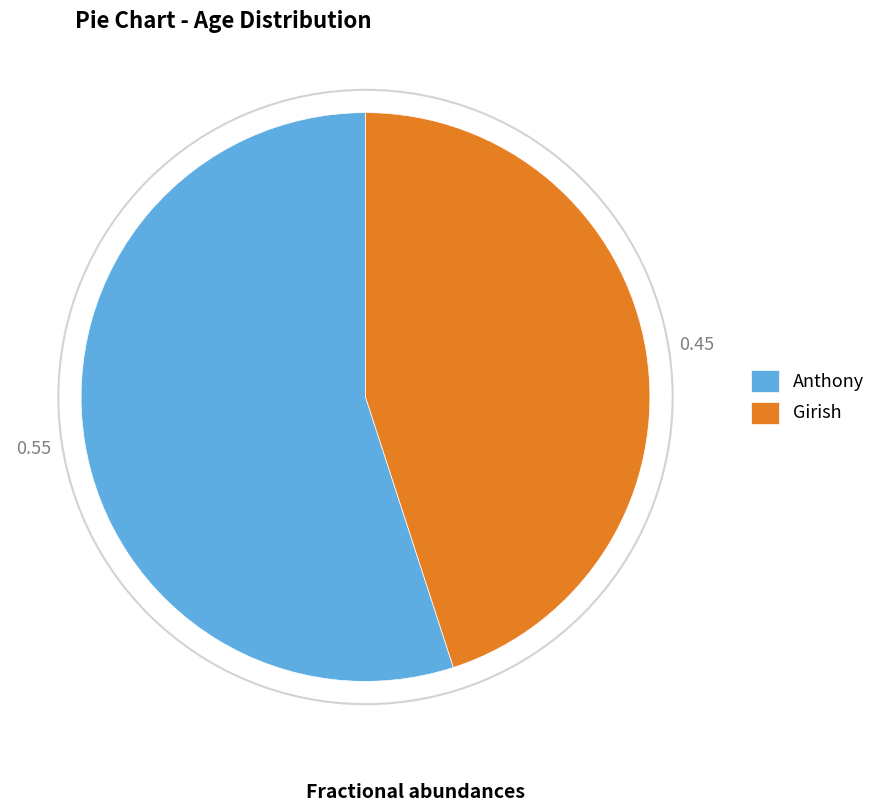

Which category has the smallest portion of the pie?

Girish